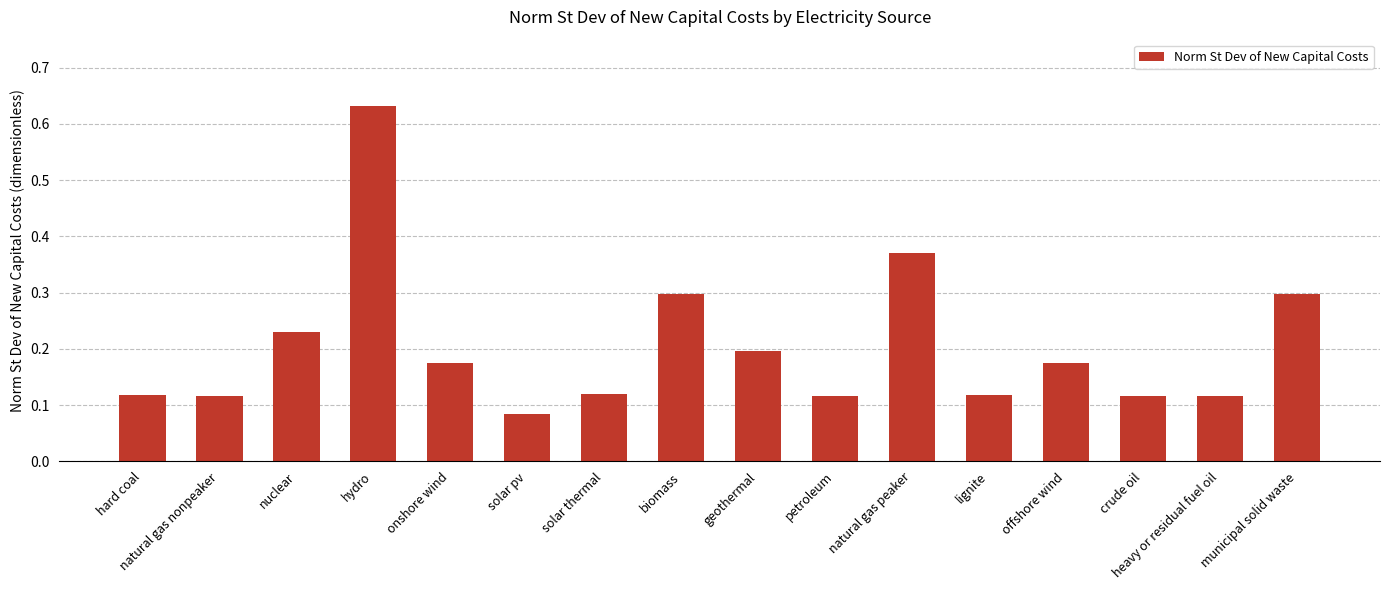

True or false: the data shows 0.1 at nuclear.

False